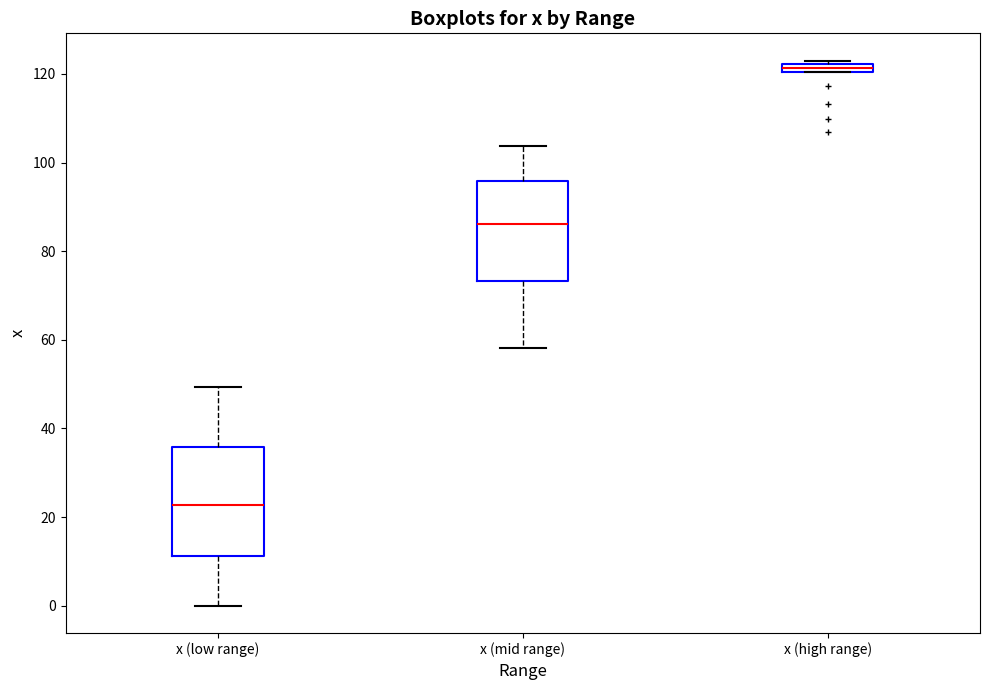

Which box has the highest median line?

x (high range)